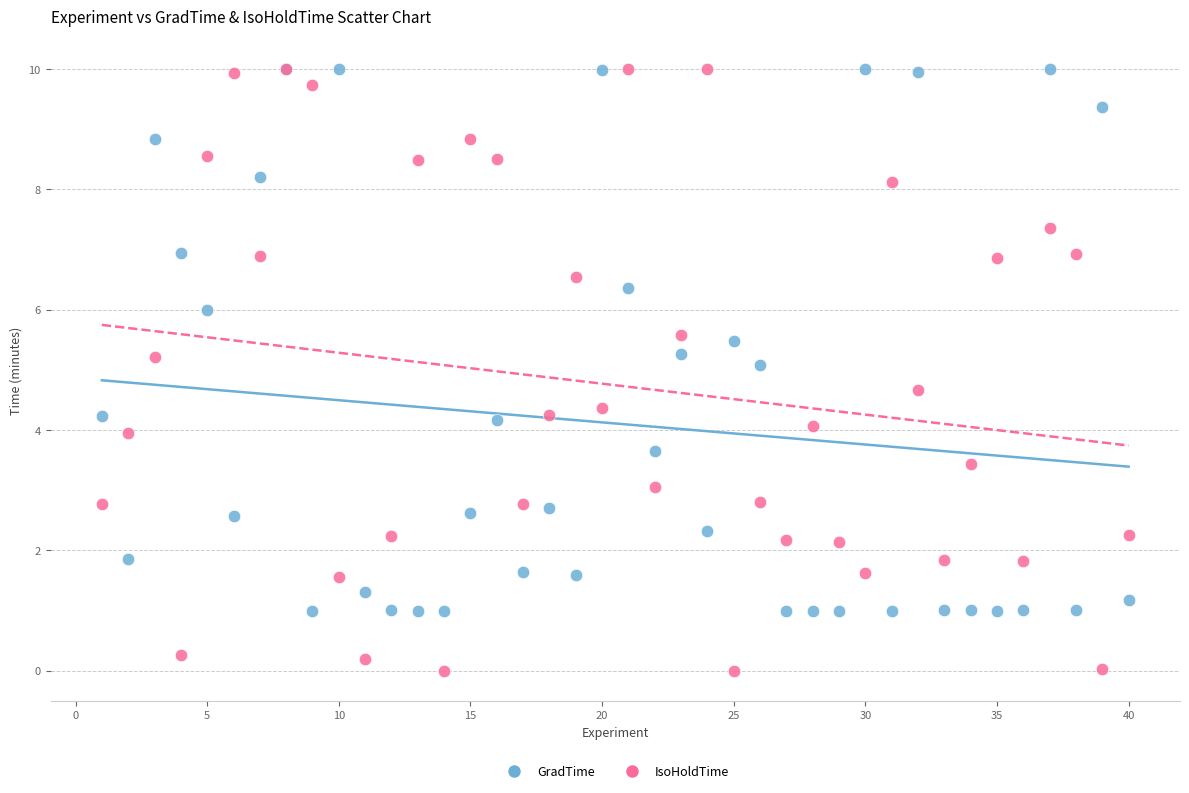

Which series reaches the minimum Y coordinate?

IsoHoldTime